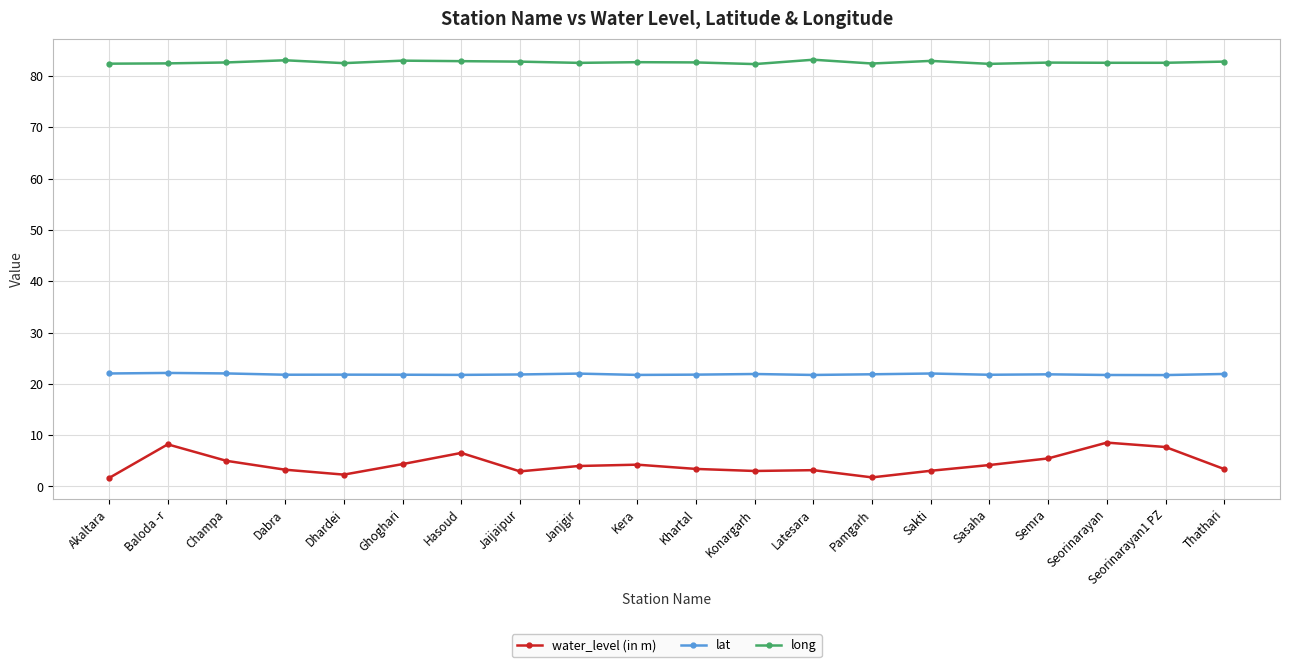

Rank the series at Sakti from highest to lowest value.

long, lat, water_level (in m)